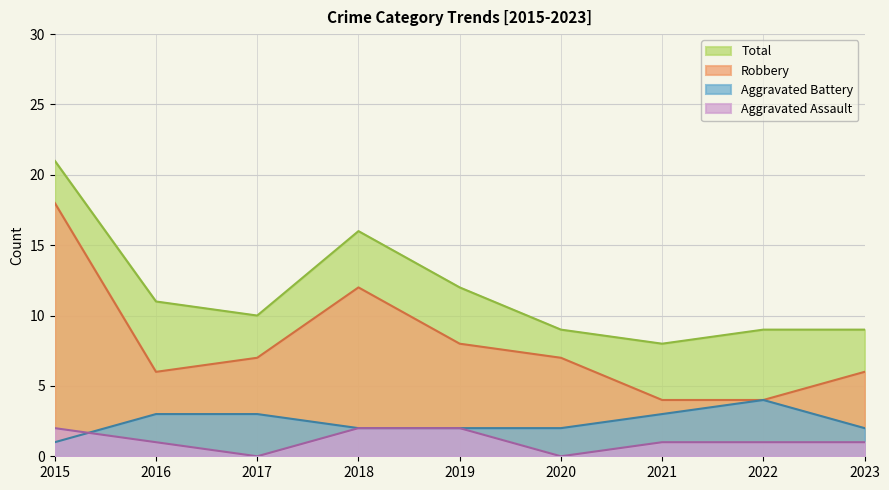

Where is the first local maximum for Total?

2018